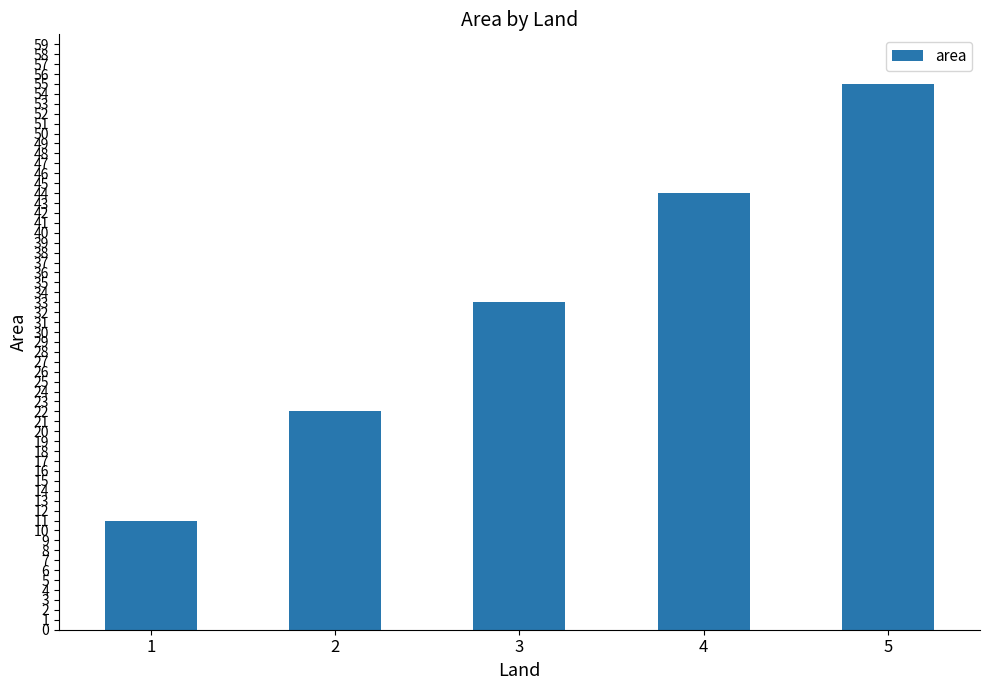

Is it true that the value at 1 is 18?

False